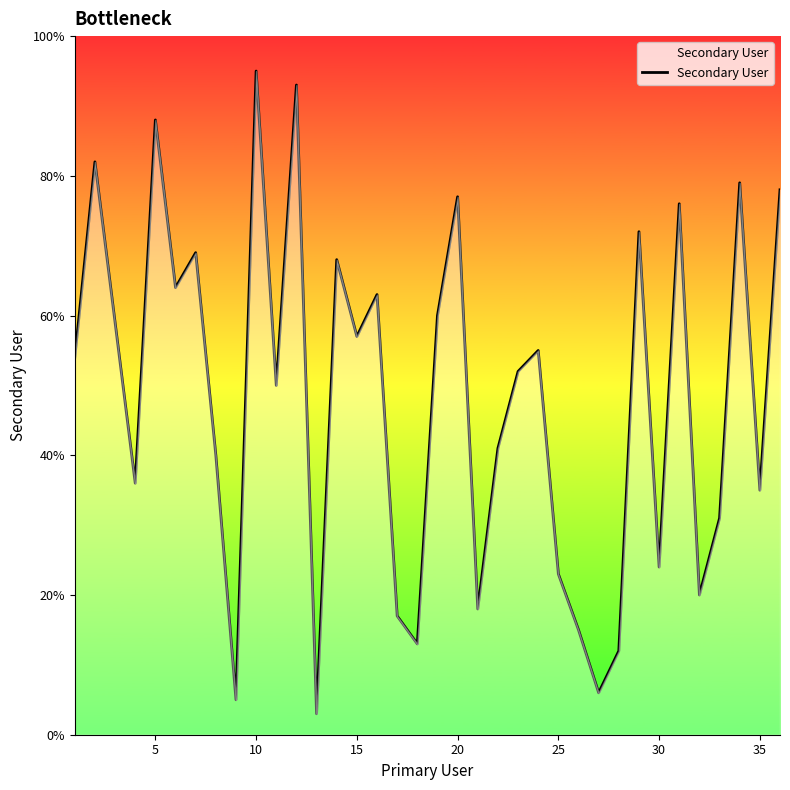

What is the smallest value displayed?

3